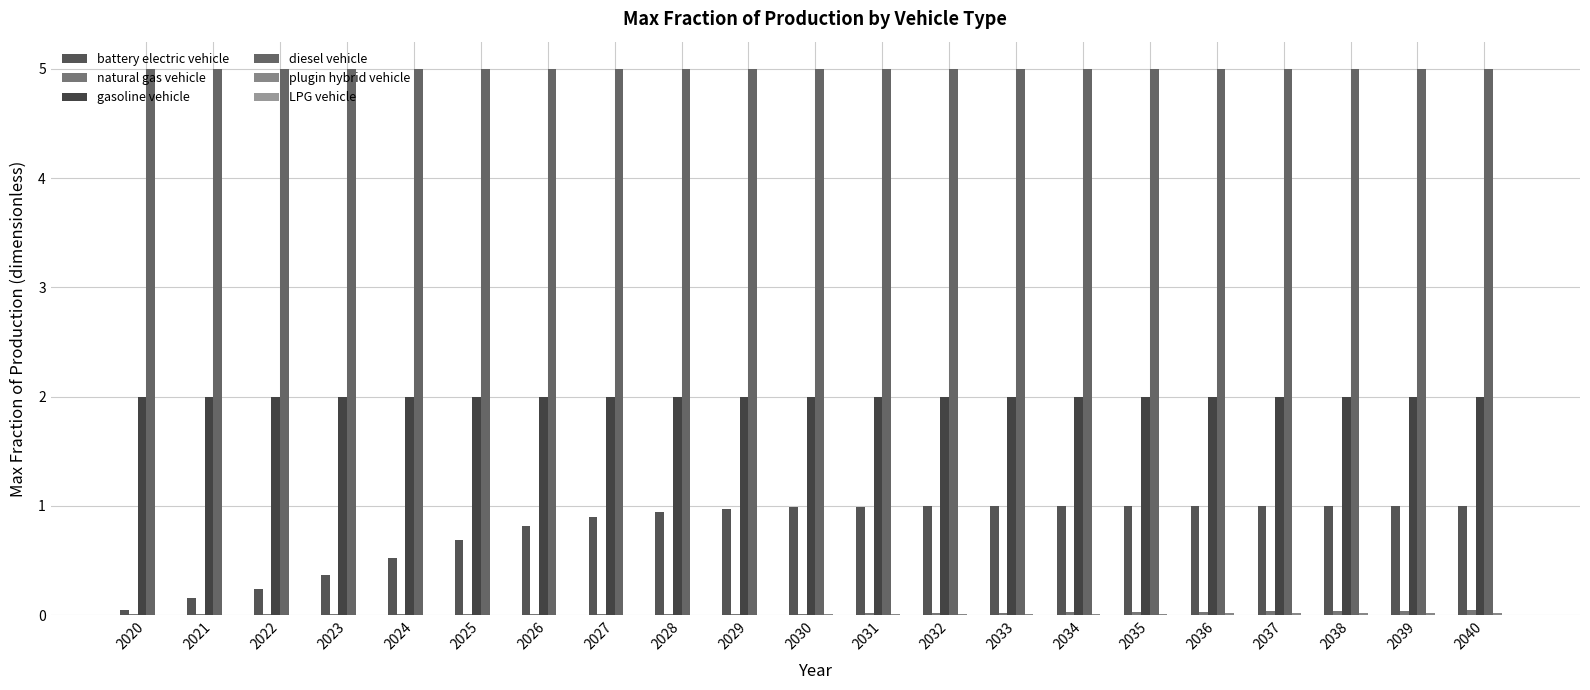

At which category is the sum across all series the highest?

2040